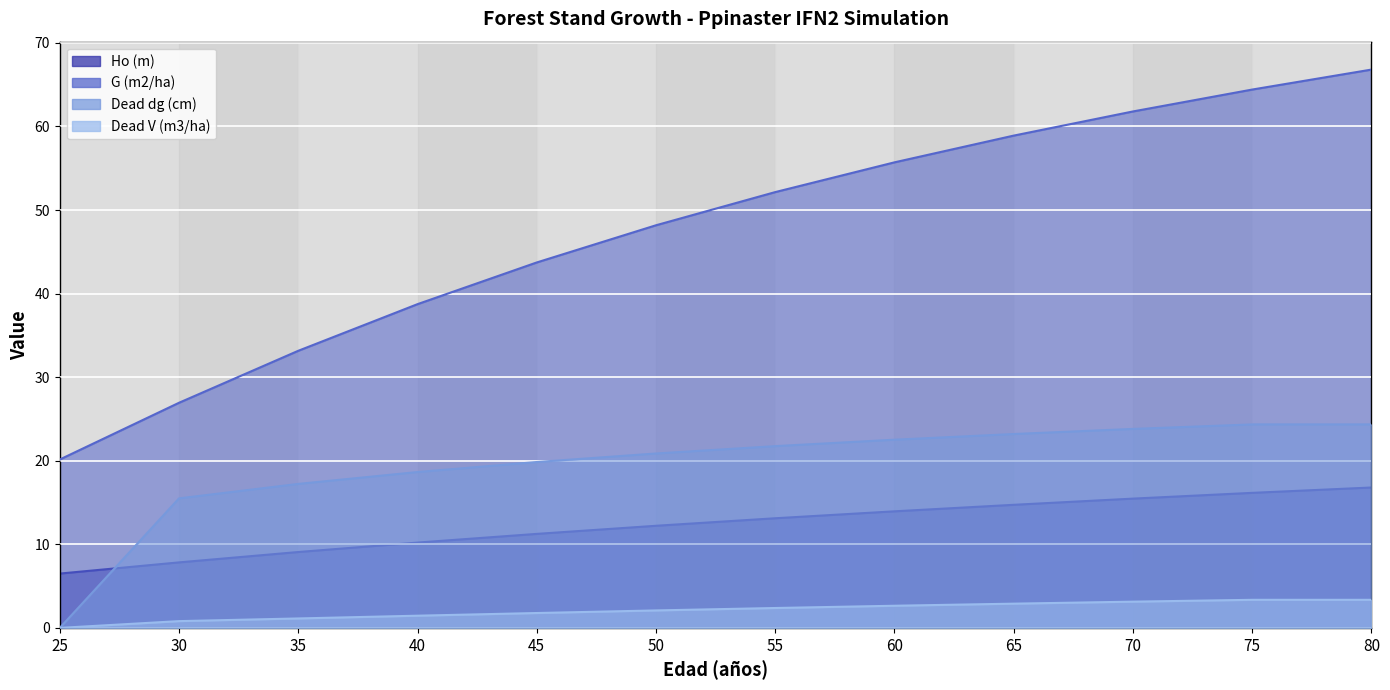

How many lines are shown in the chart?

4